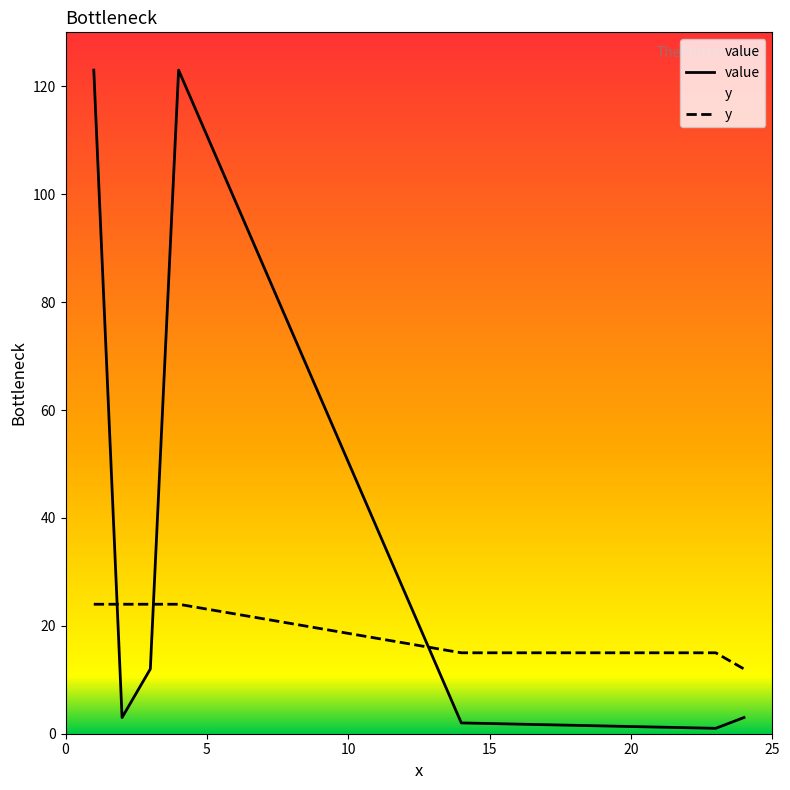

Which series has the widest spread of values?

value